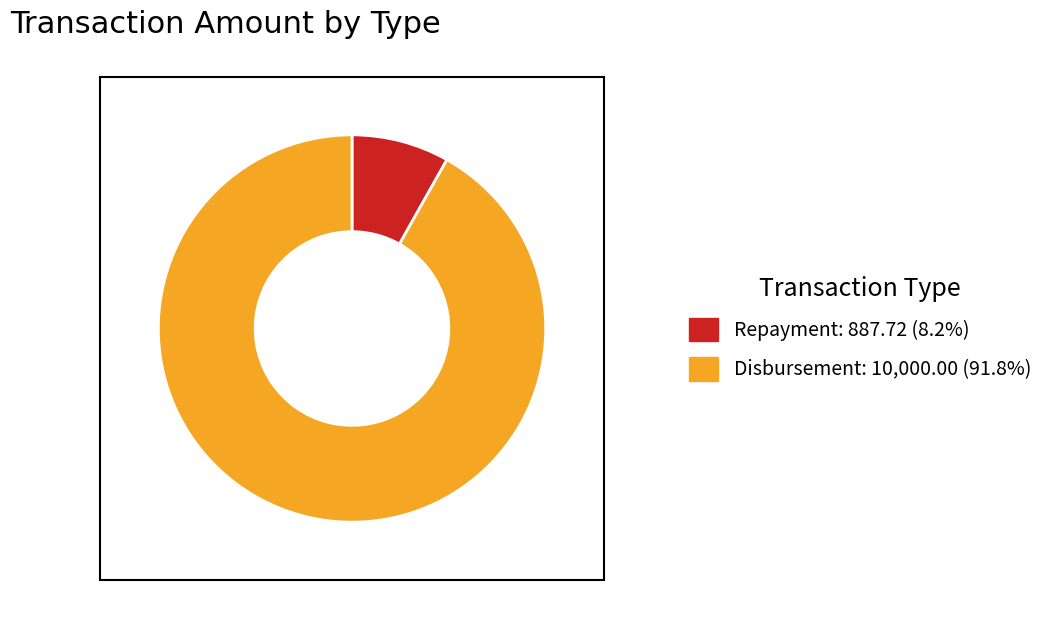

Is the sum of Disbursement and Repayment greater than half?

Yes